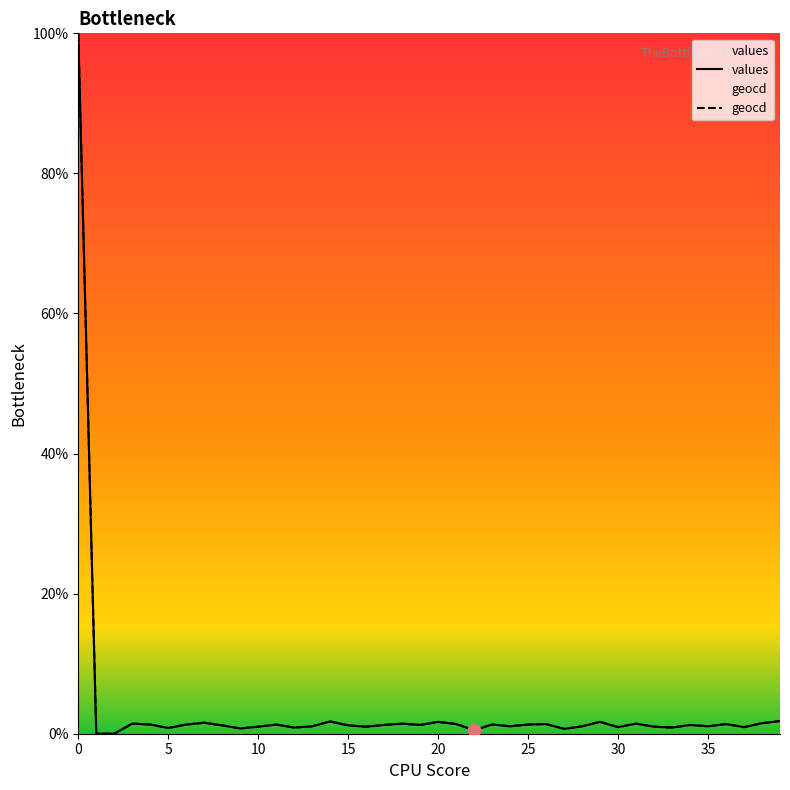

What are all the series names shown in the legend?

values, geocd